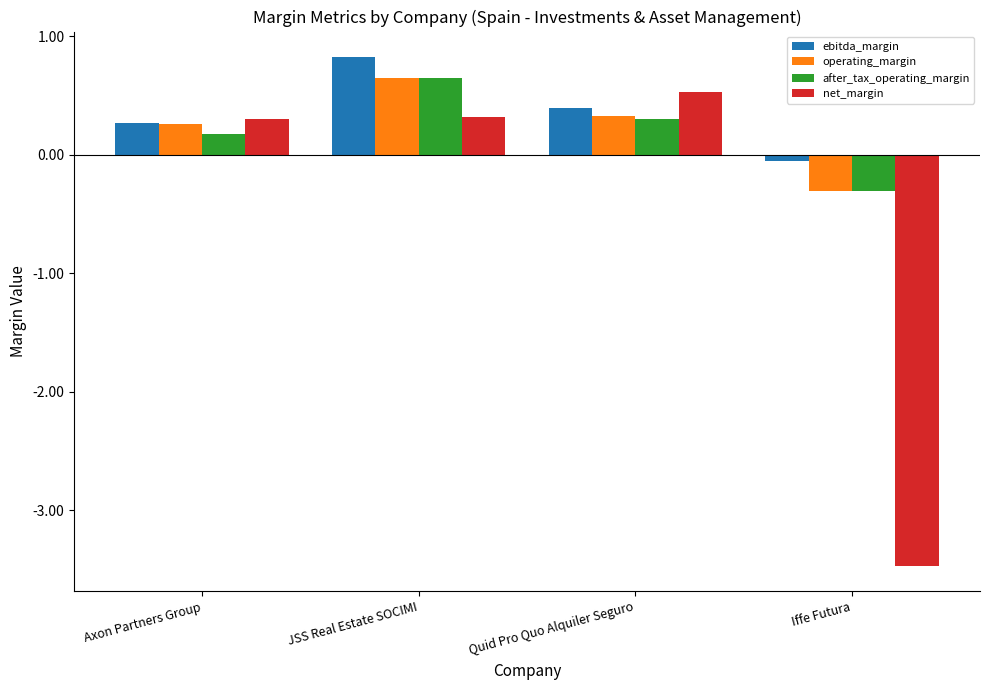

Reading left to right, list all the values displayed in this chart.

ebitda_margin: Axon Partners Group=0.3	JSS Real Estate SOCIMI=0.8	Quid Pro Quo Alquiler Seguro=0.4	Iffe Futura=-0.1
operating_margin: Axon Partners Group=0.3	JSS Real Estate SOCIMI=0.6	Quid Pro Quo Alquiler Seguro=0.3	Iffe Futura=-0.3
after_tax_operating_margin: Axon Partners Group=0.2	JSS Real Estate SOCIMI=0.6	Quid Pro Quo Alquiler Seguro=0.3	Iffe Futura=-0.3
net_margin: Axon Partners Group=0.3	JSS Real Estate SOCIMI=0.3	Quid Pro Quo Alquiler Seguro=0.5	Iffe Futura=-3.5